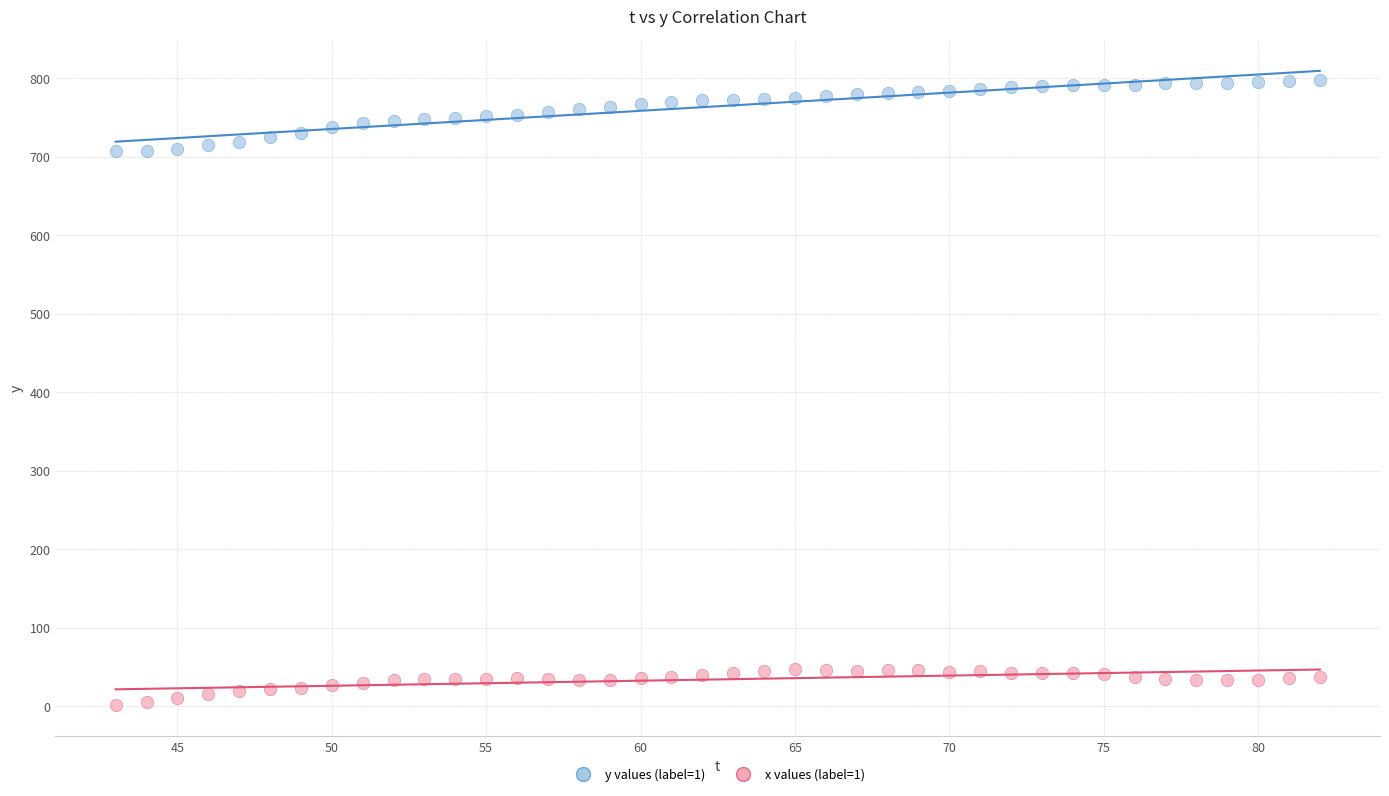

Across all data points, what is the range of Y values (max minus min)?

796